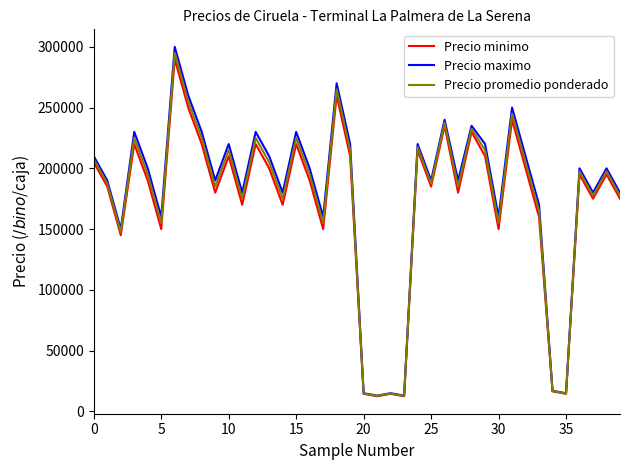

In Precio minimo, how many points are lower than both neighbors (excluding endpoints)?

13